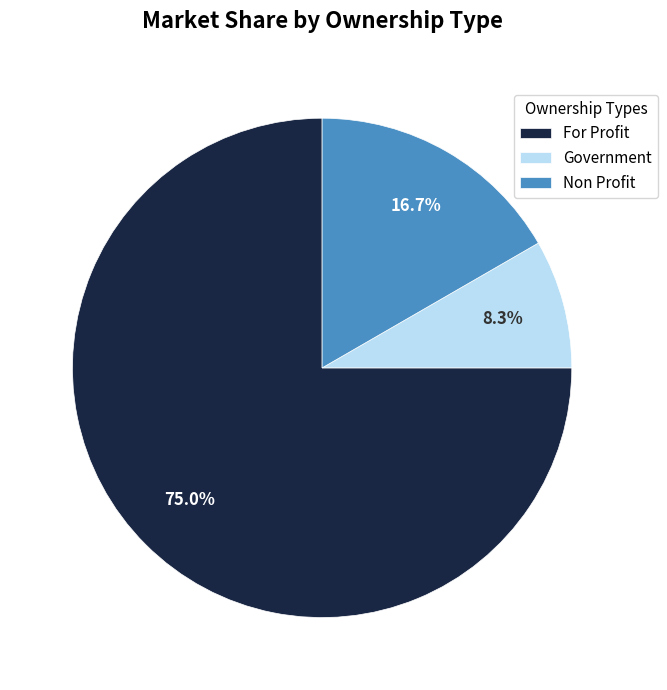

Rank the categories by value from highest to lowest.

For Profit, Non Profit, Government